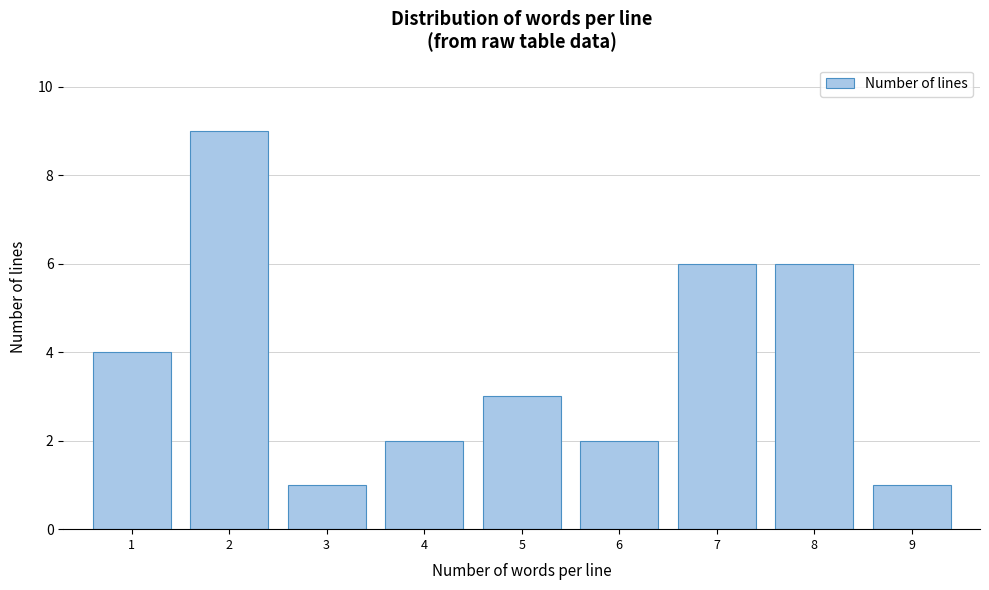

Reading left to right, extract all data points from this chart.

4	9	1	2	3	2	6	6	1